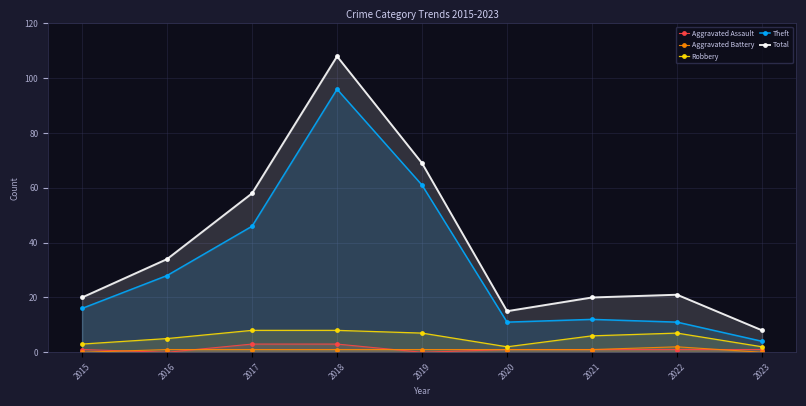

What is the sum of all Theft values?

285